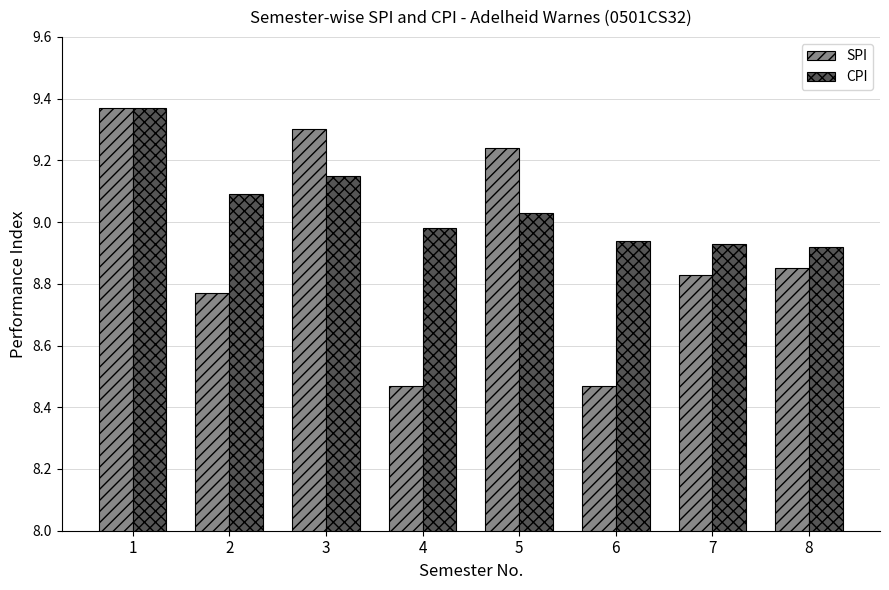

Which series has the largest total across all categories?

CPI